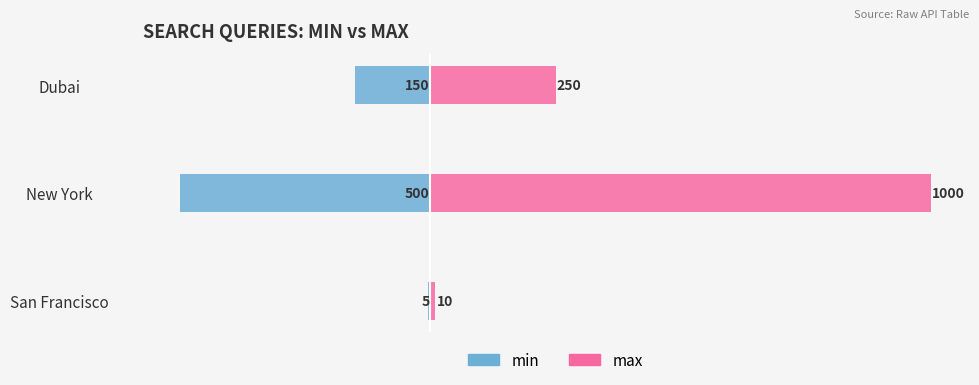

What is the difference between the maximum and minimum values in the min series?

495